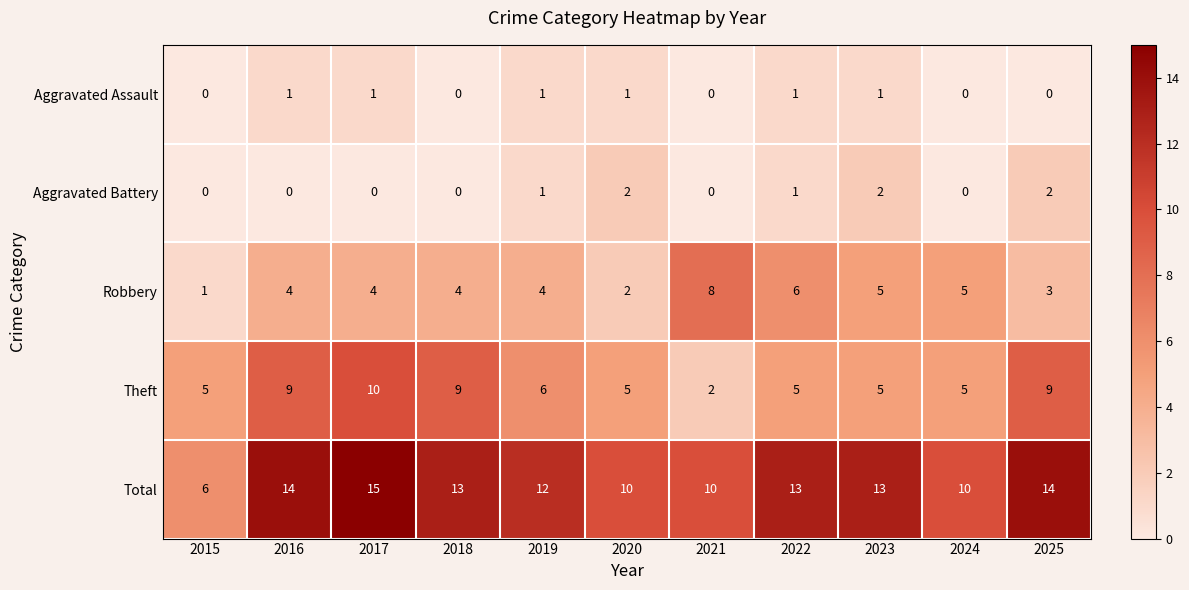

At how many categories does at least one series exceed 2?

11